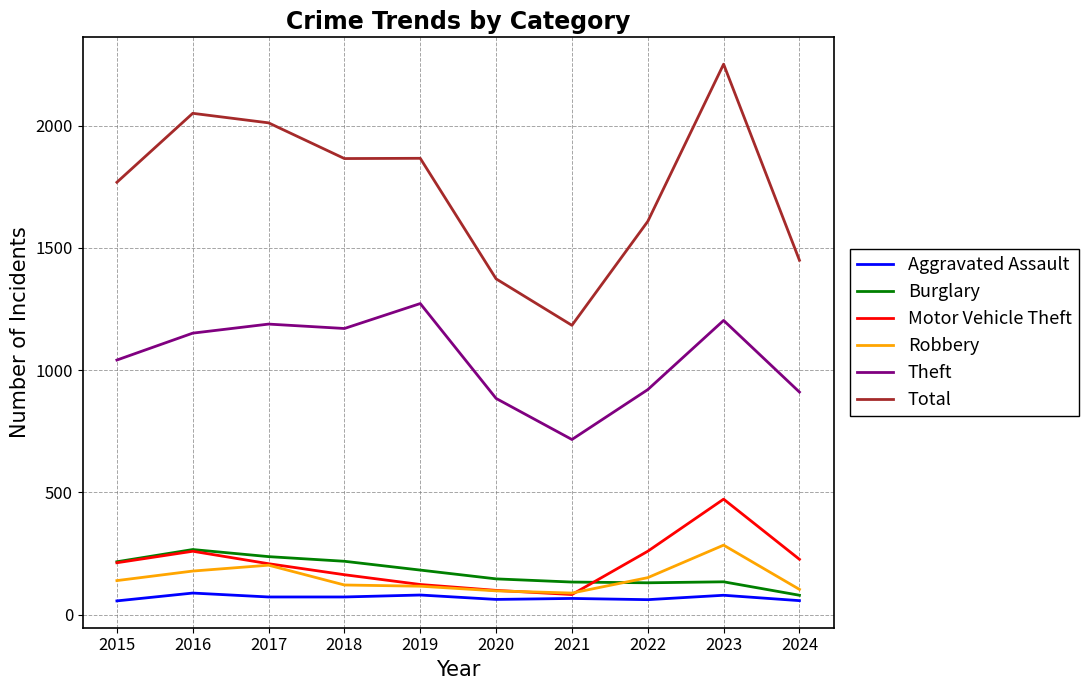

True or false: Aggravated Assault has a value of 80 at 2019.

True